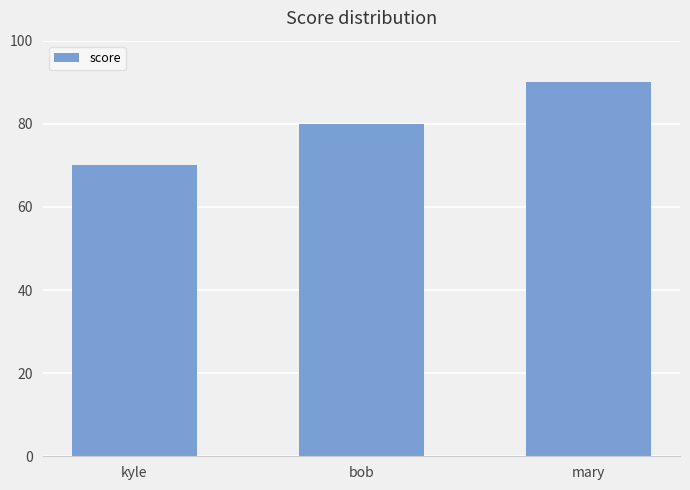

What is the label of the 1st bar from the left?

kyle